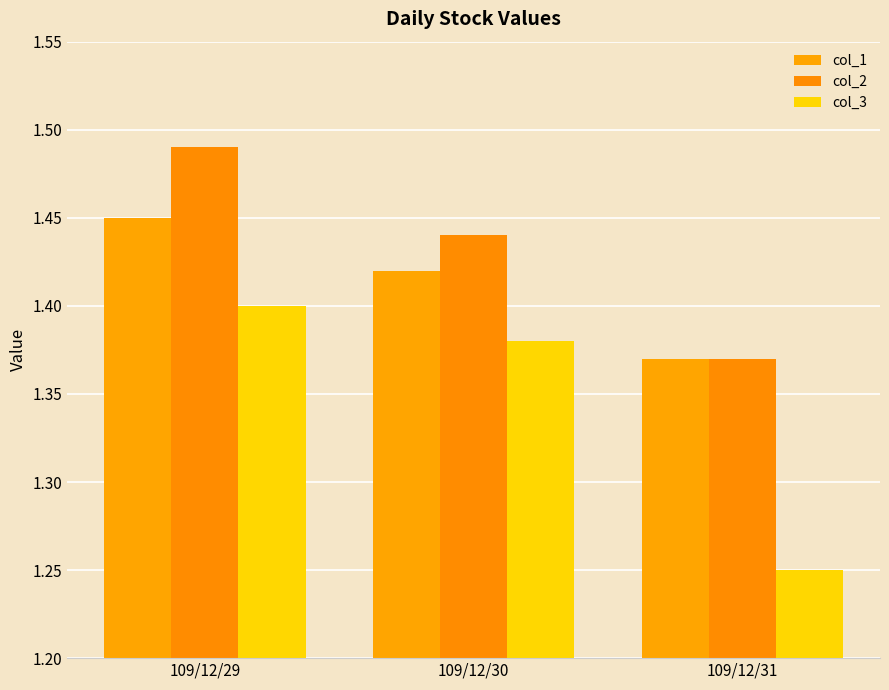

The value of col_1 at 109/12/29 is 1.4. True or false?

True